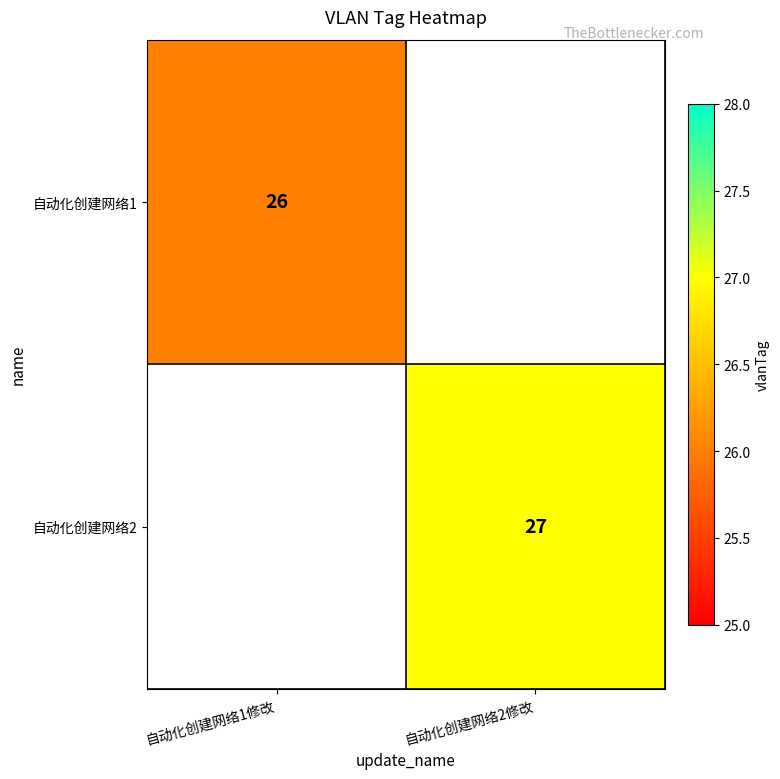

The value of 自动化创建网络2 at 自动化创建网络2修改 is 16. True or false?

False